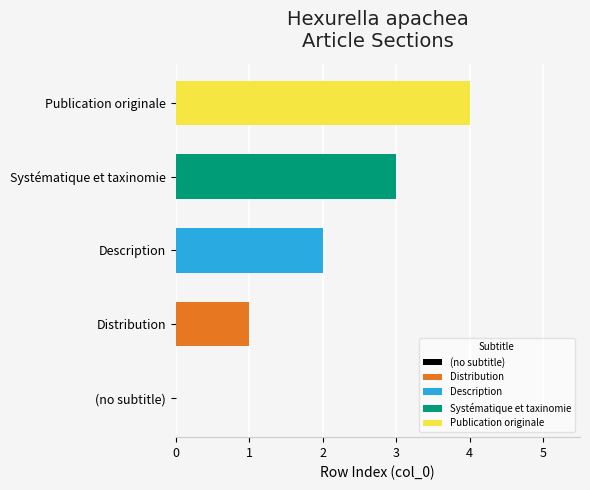

Reading left to right, list all the values displayed in this chart.

0	1	2	3	4